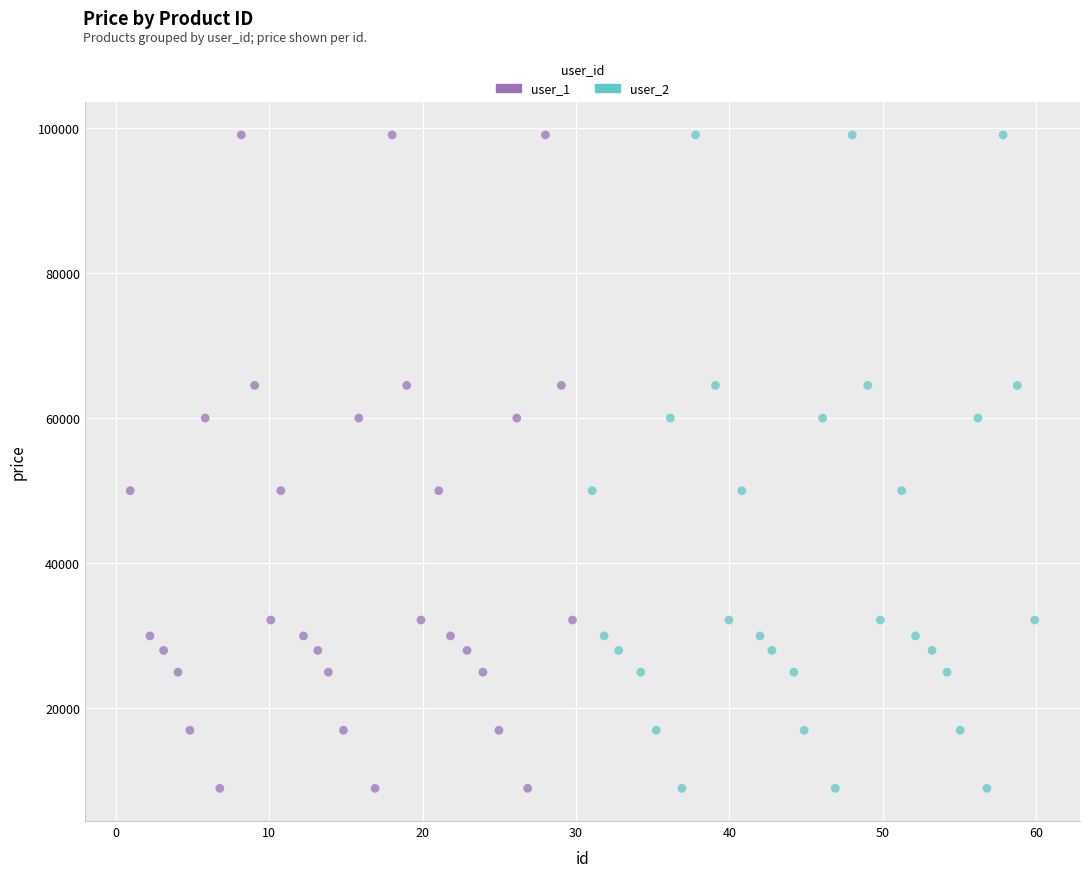

What are all the series names shown in the legend?

user_1, user_2